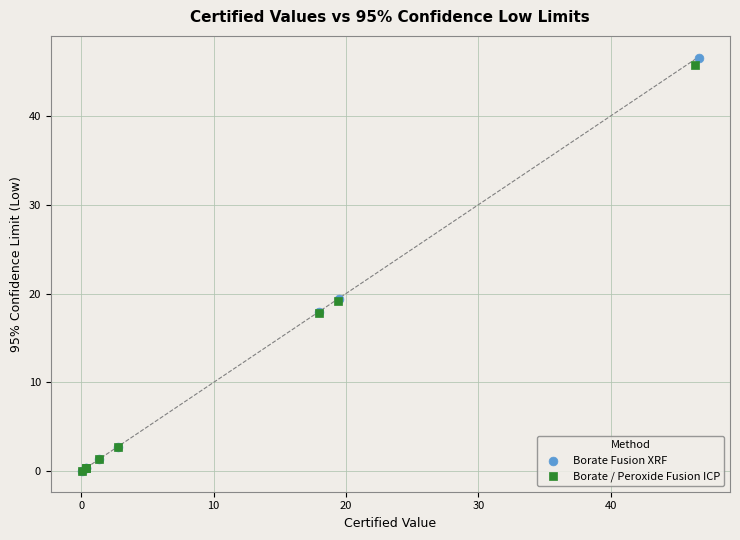

Which series has the largest Y range (max minus min)?

Borate Fusion XRF